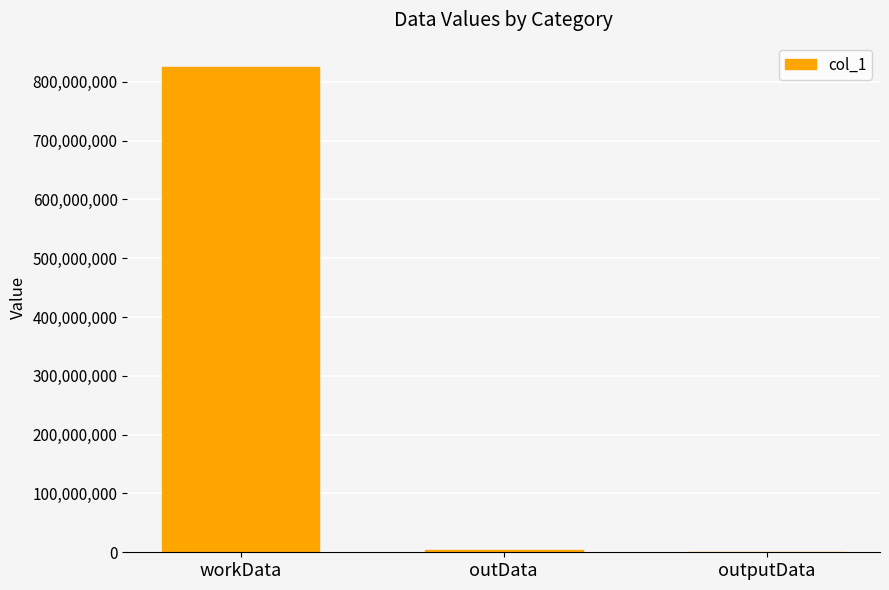

Count the number of categories in the chart.

3